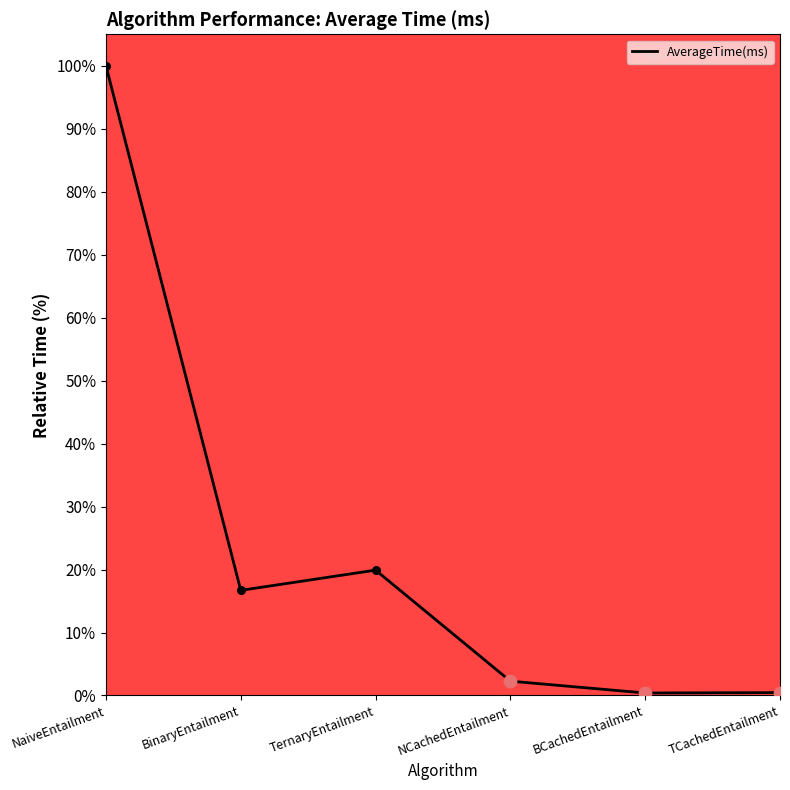

What is the ratio of the value at NaiveEntailment to the value at BinaryEntailment?

6.0